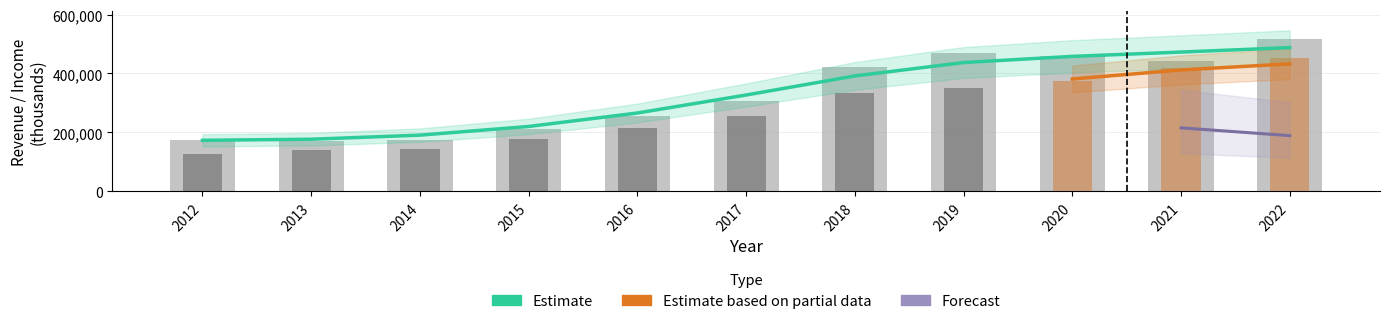

How many bars are there in each group?

2